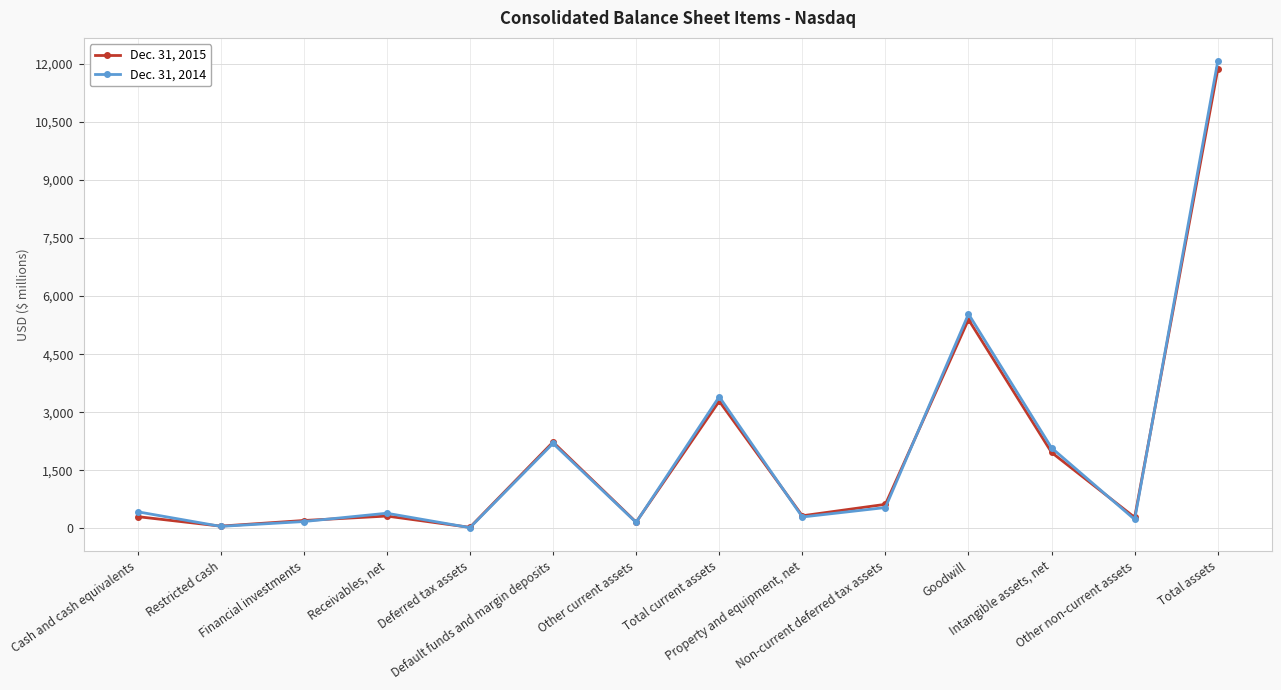

True or false: Dec. 31, 2015 has more than 1 points higher than both neighbors.

True